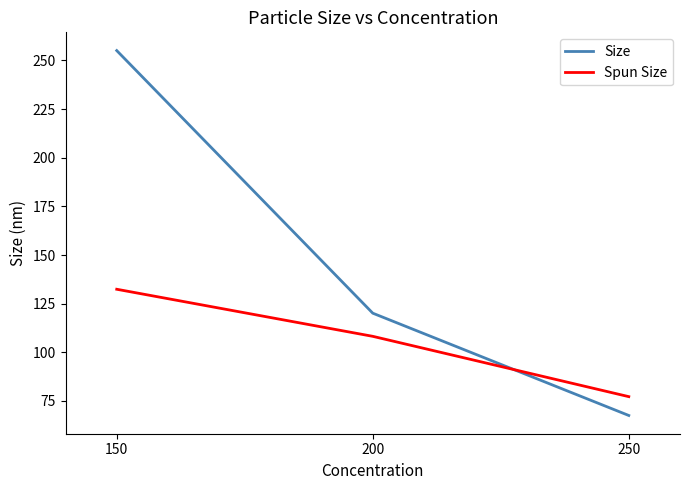

Is it true that Size equals 120.1 at 200?

True